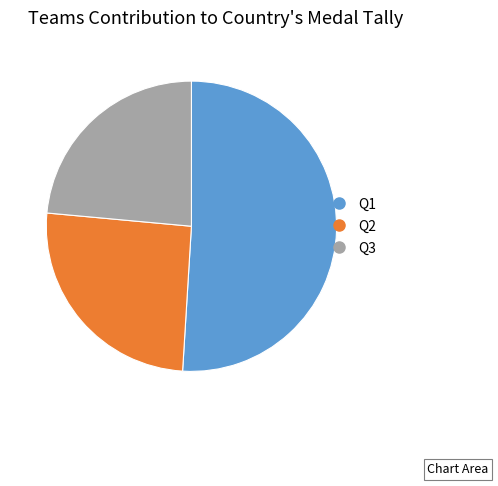

Is Q3 the majority of the pie?

No